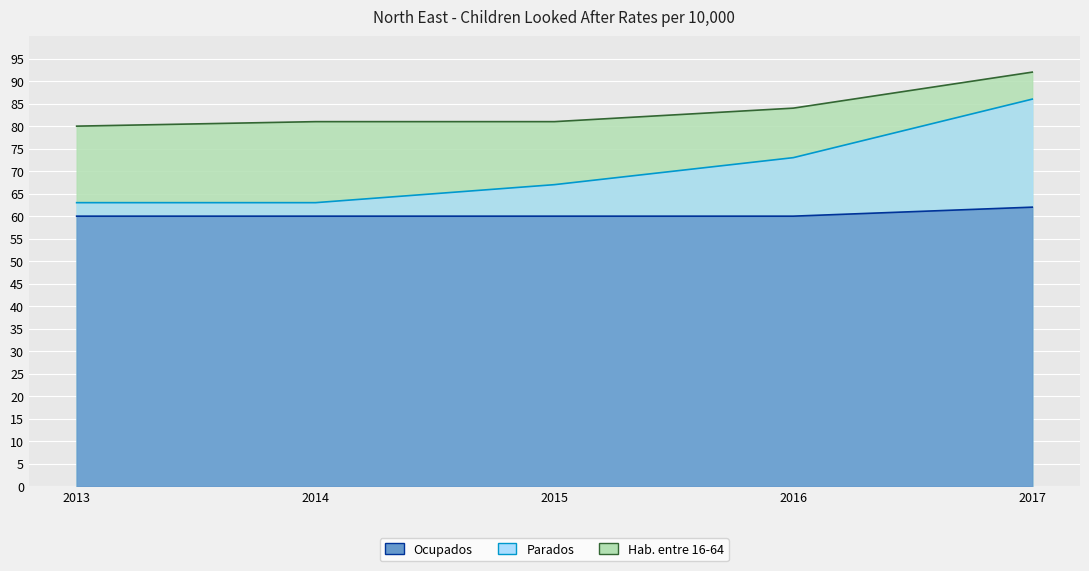

The Ocupados series shows 62 at 2017. True or false?

True